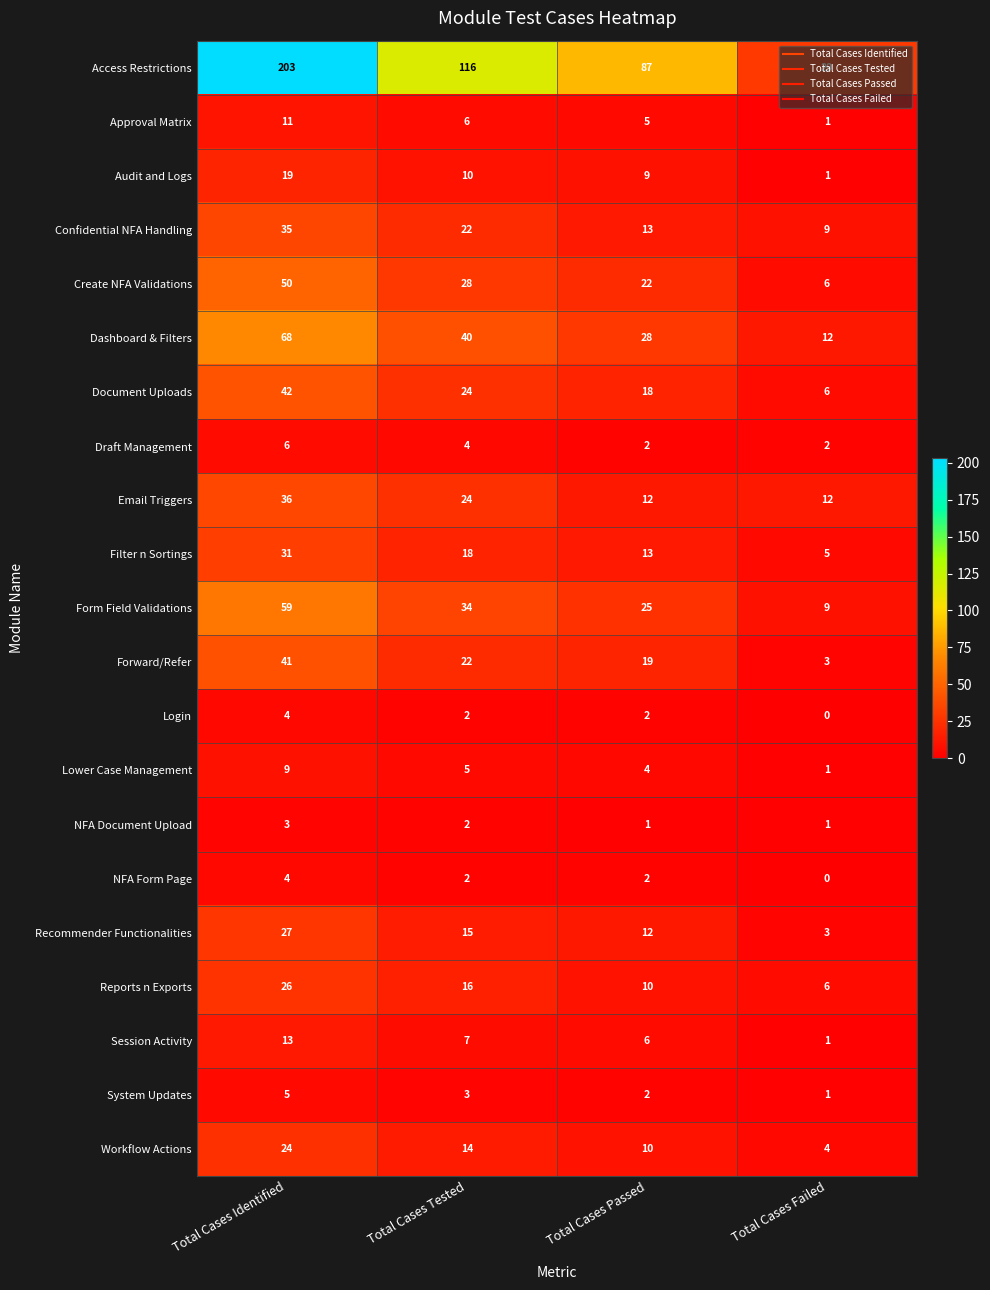

How many NFA Document Upload values are between 1 and 3?

4